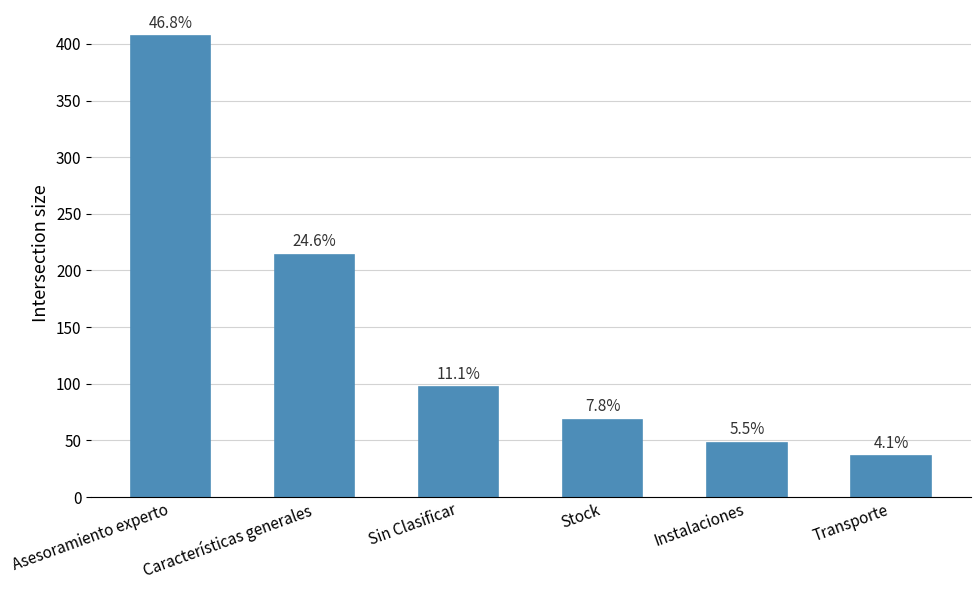

The value at Asesoramiento experto is 104. True or false?

False